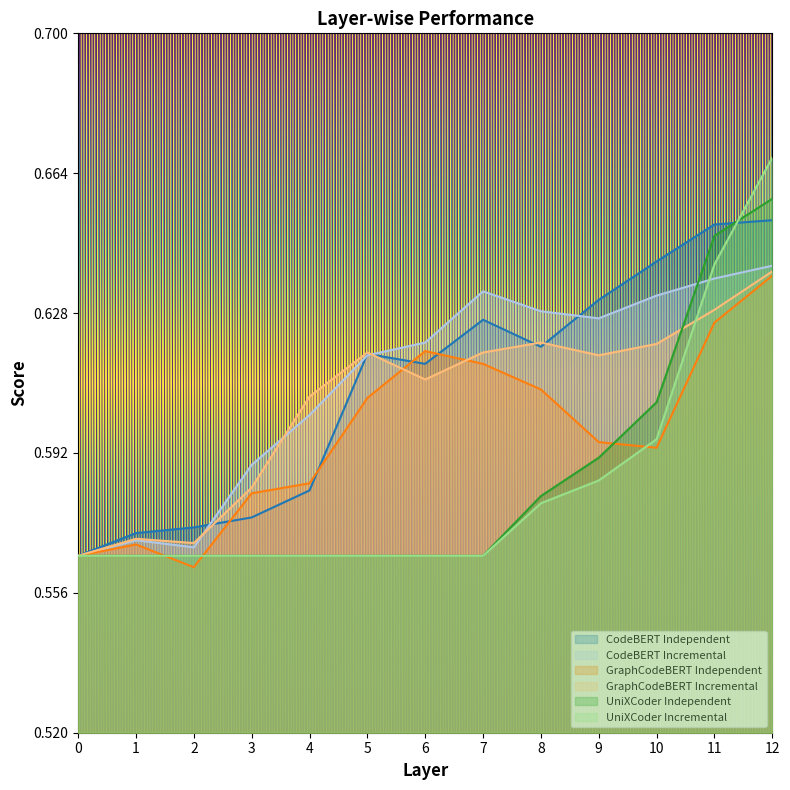

Is it true that GraphCodeBERT Independent equals 0.6 at 1?

True